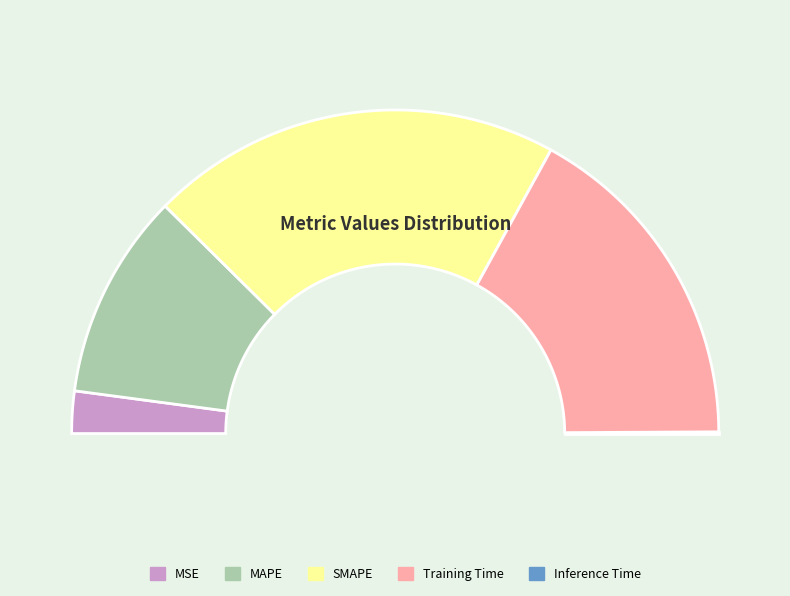

To the nearest percent, what is the difference between the MAPE and Inference Time slice percentages?

20%